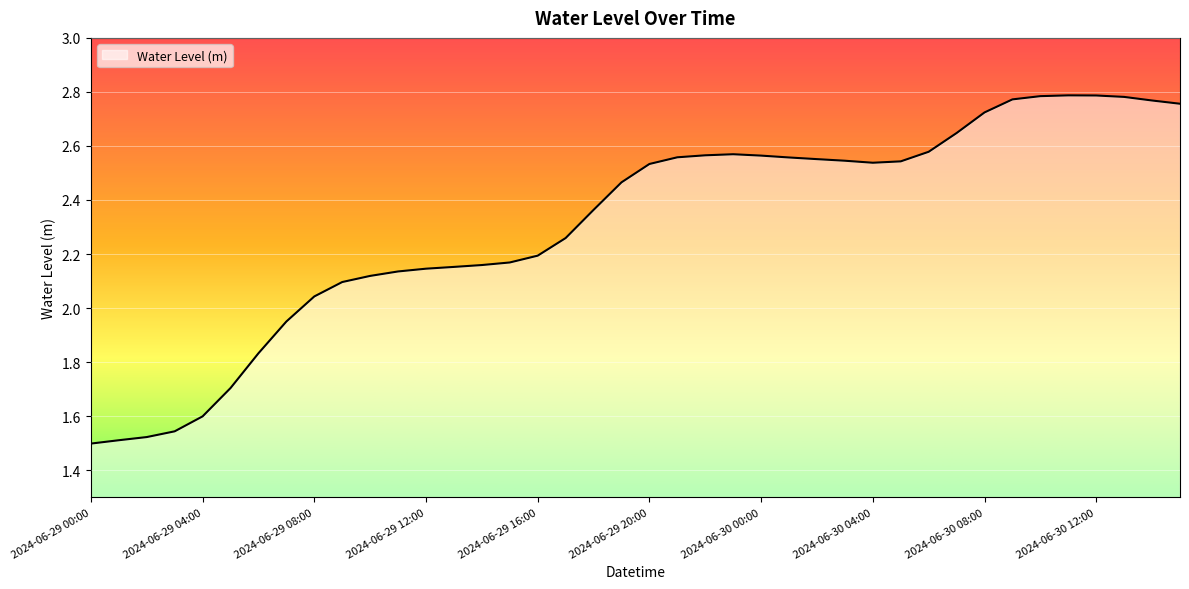

What is the difference between the maximum and minimum values?

1.3